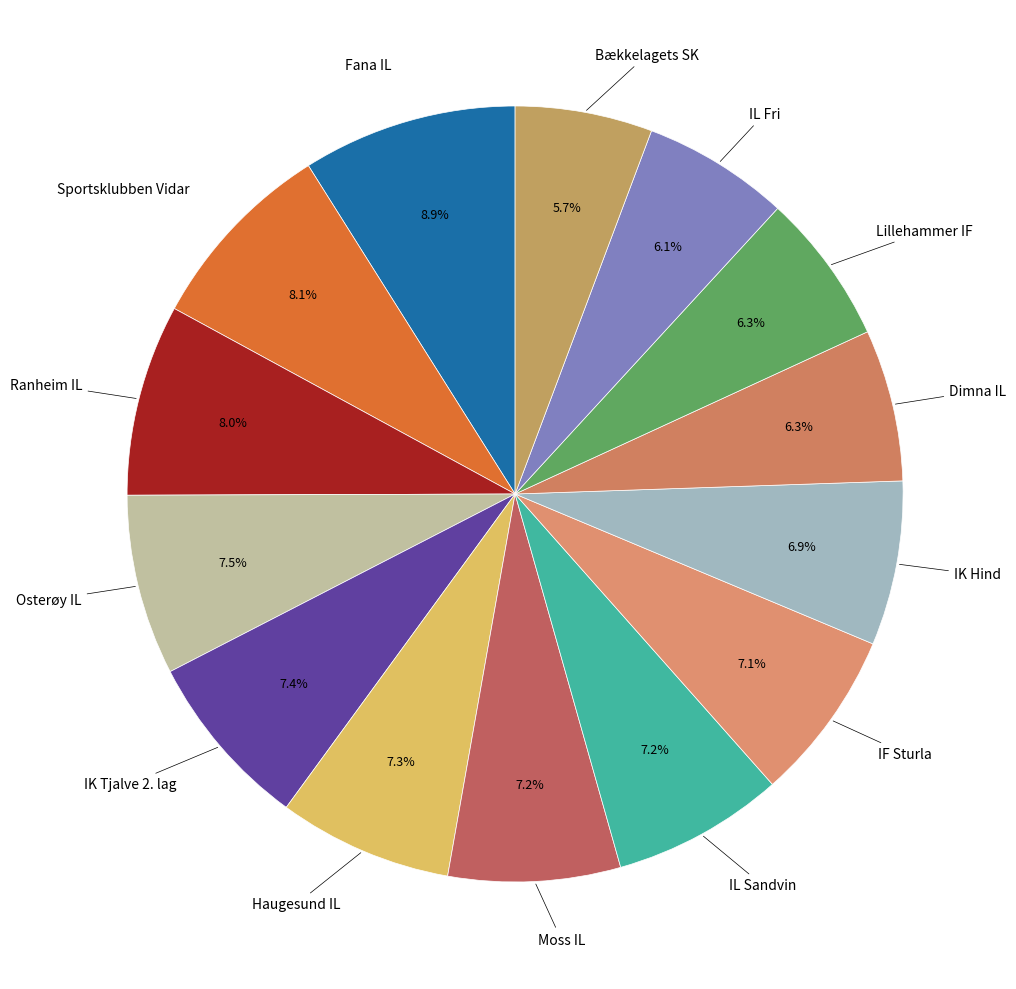

Count the number of slices in the pie.

14